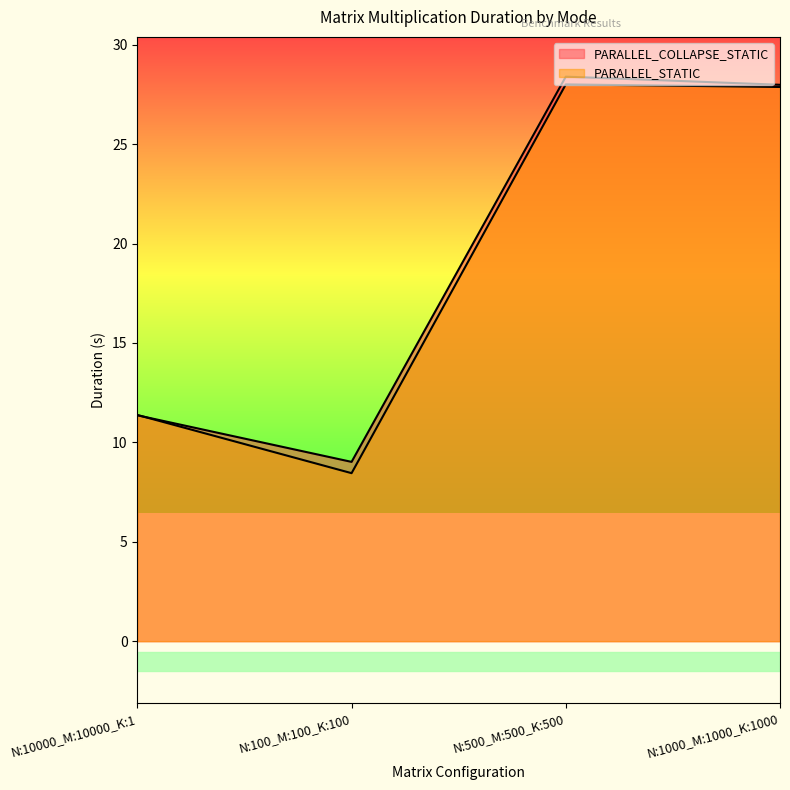

What is the difference between the highest and lowest values at N:1000_M:1000_K:1000?

0.1